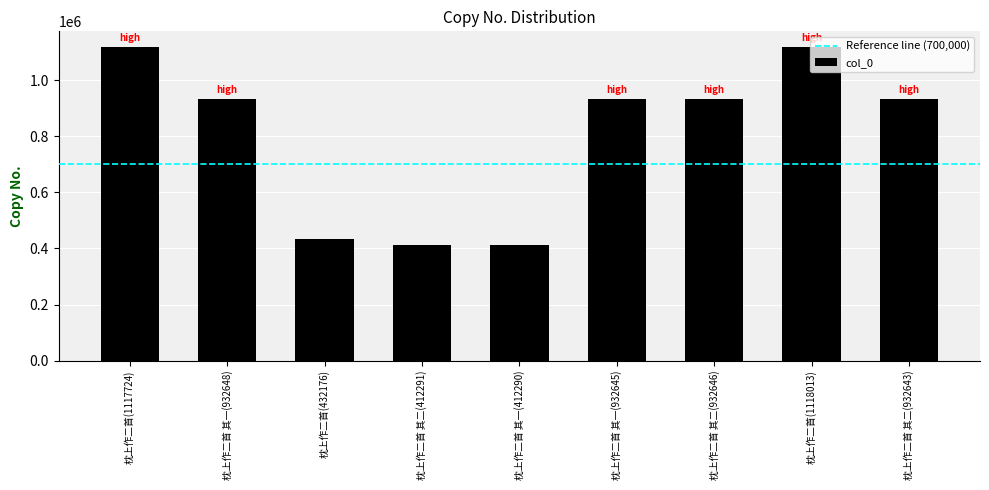

Where is the data nearest to the value 765151?

枕上作二首 其二(932643)